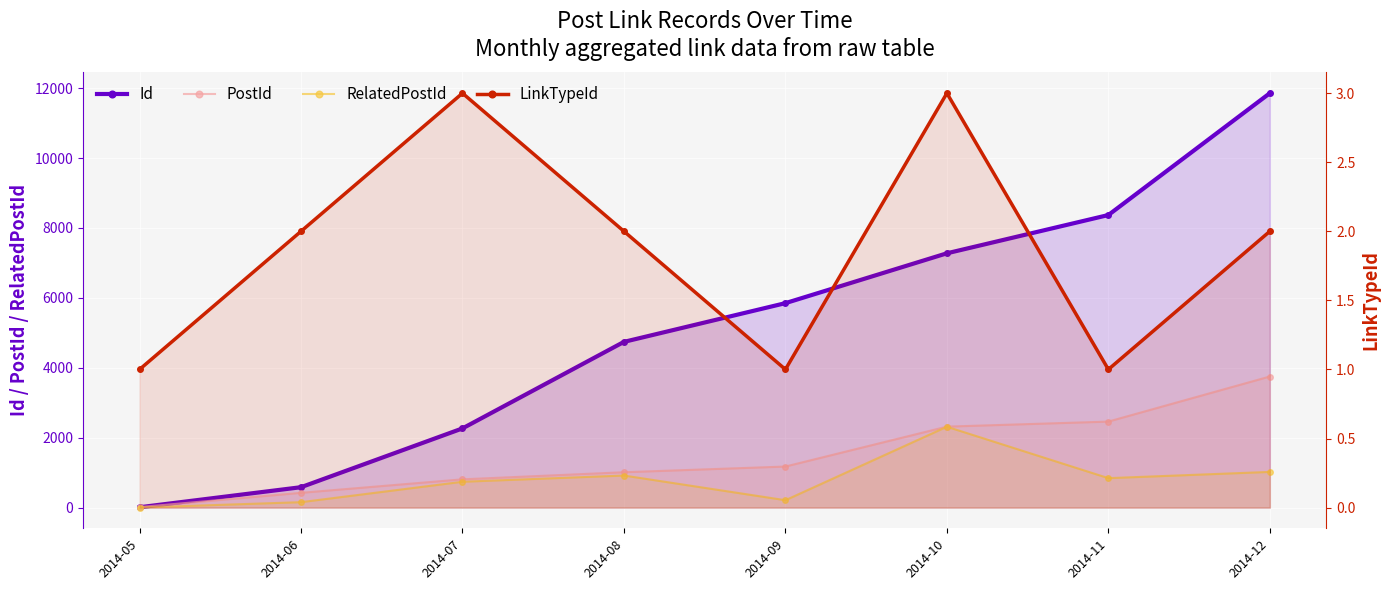

True or false: Id and RelatedPostId intersect in this chart.

False